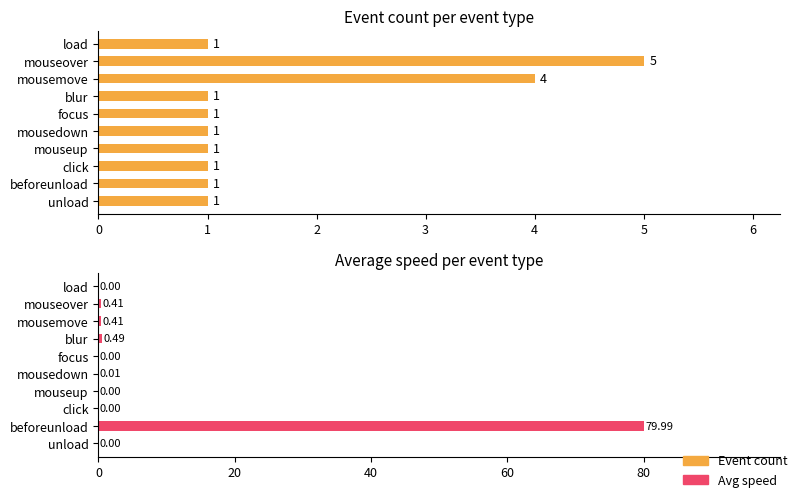

How many groups of bars are there?

10